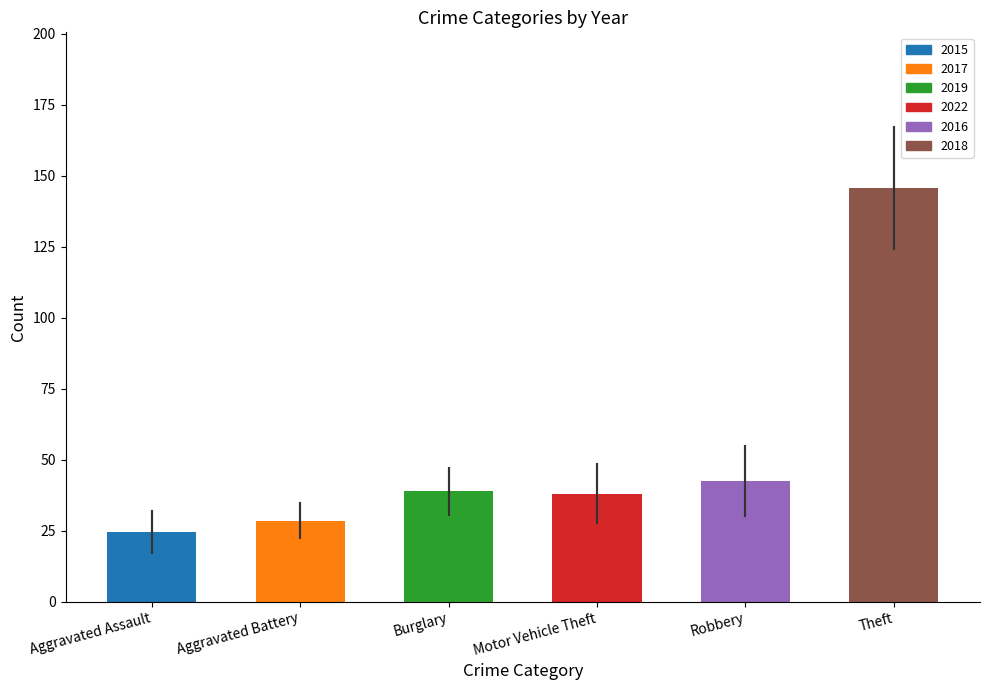

What is the sum of the values at Robbery and Burglary?

81.3